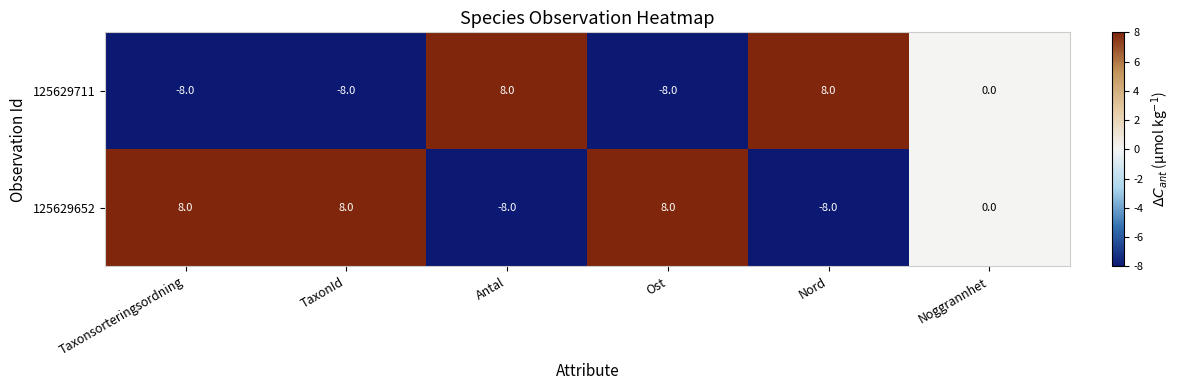

How many data points does each series have?

6